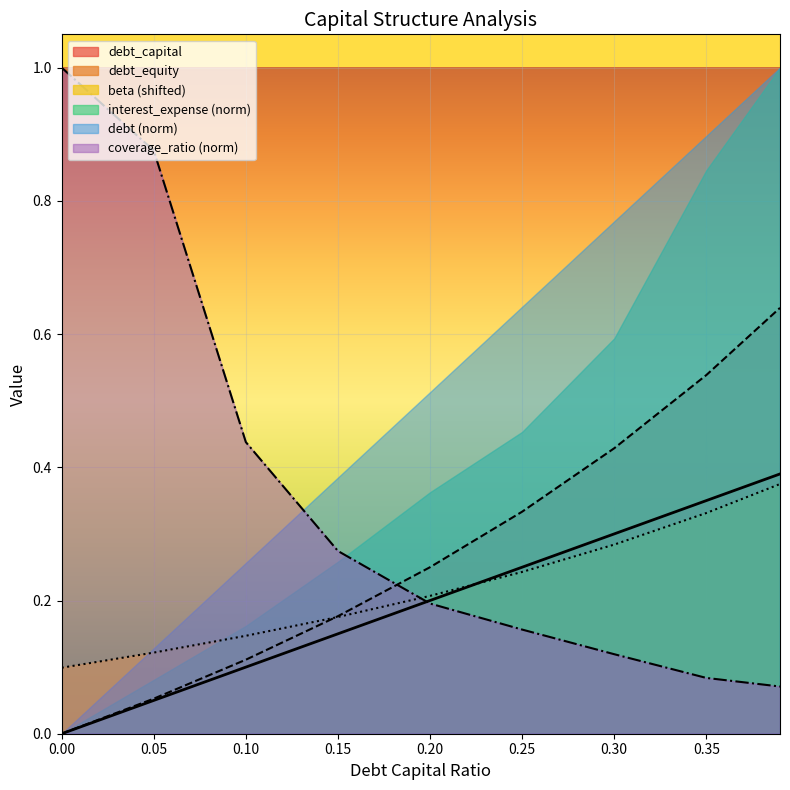

What are all the series names shown in the legend?

debt_capital, debt_equity, beta (shifted), interest_expense (norm), debt (norm), coverage_ratio (norm)